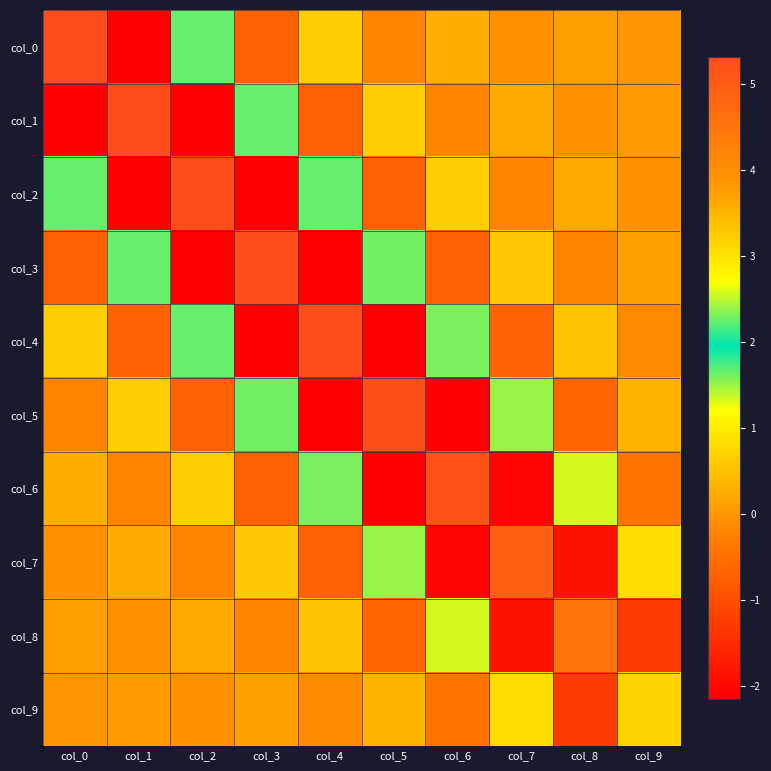

At col_8, list the series in order from smallest to largest.

col_7, col_9, col_5, col_3, col_1, col_0, col_2, col_4, col_6, col_8